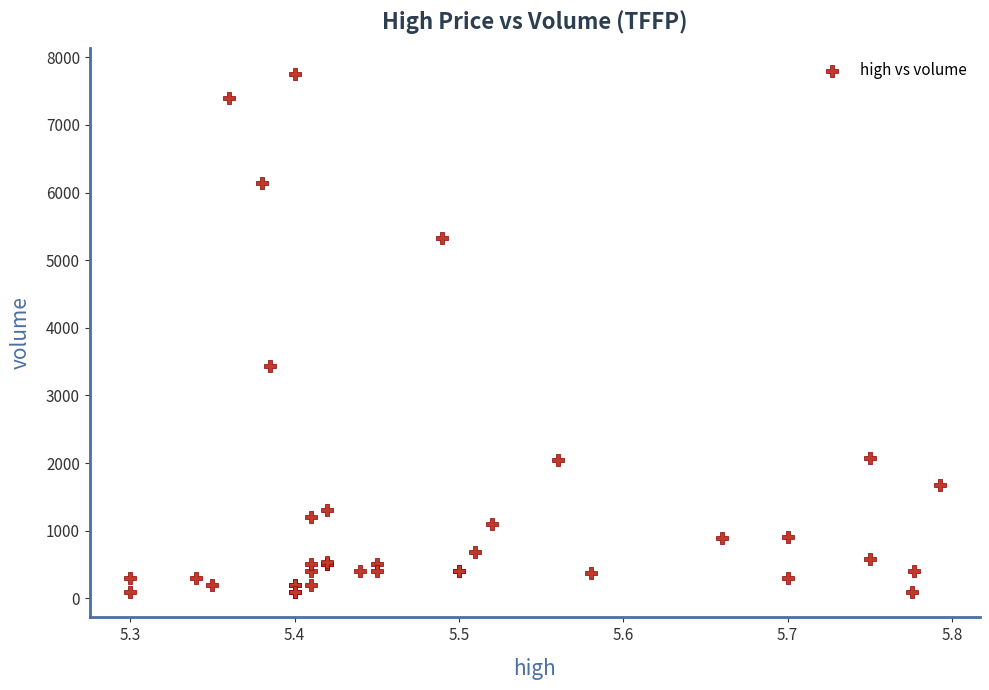

What Y value in the scatter plot is closest to 3925?

3428